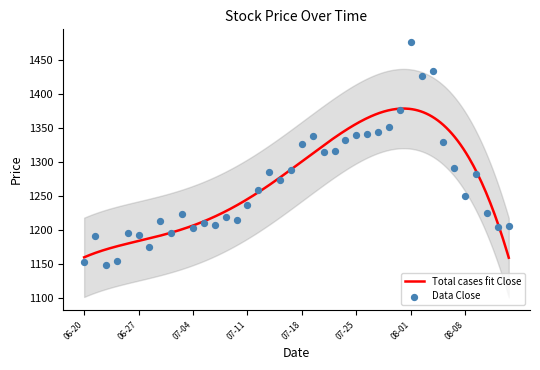

What is the change in value from 8 to 23?

+120.2